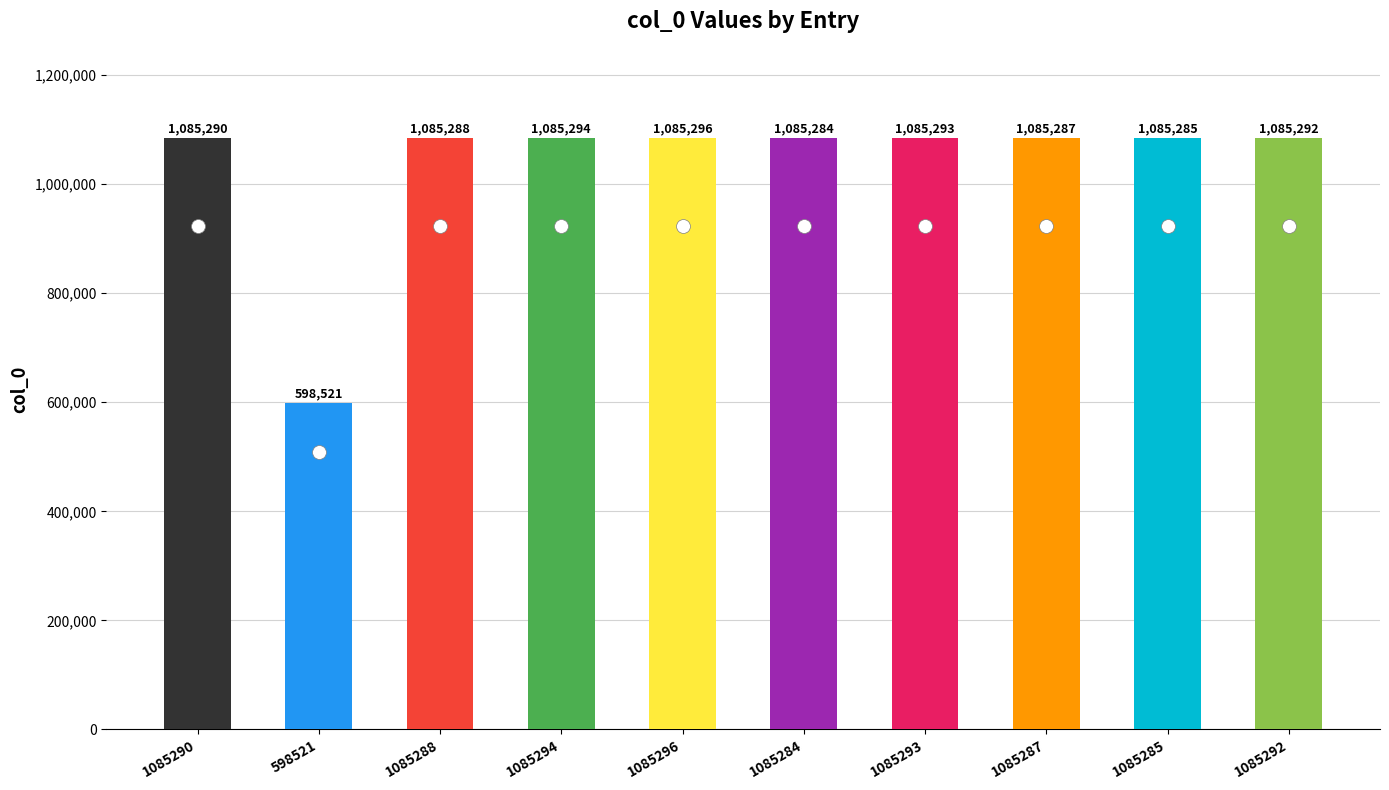

Are the bars horizontal?

No